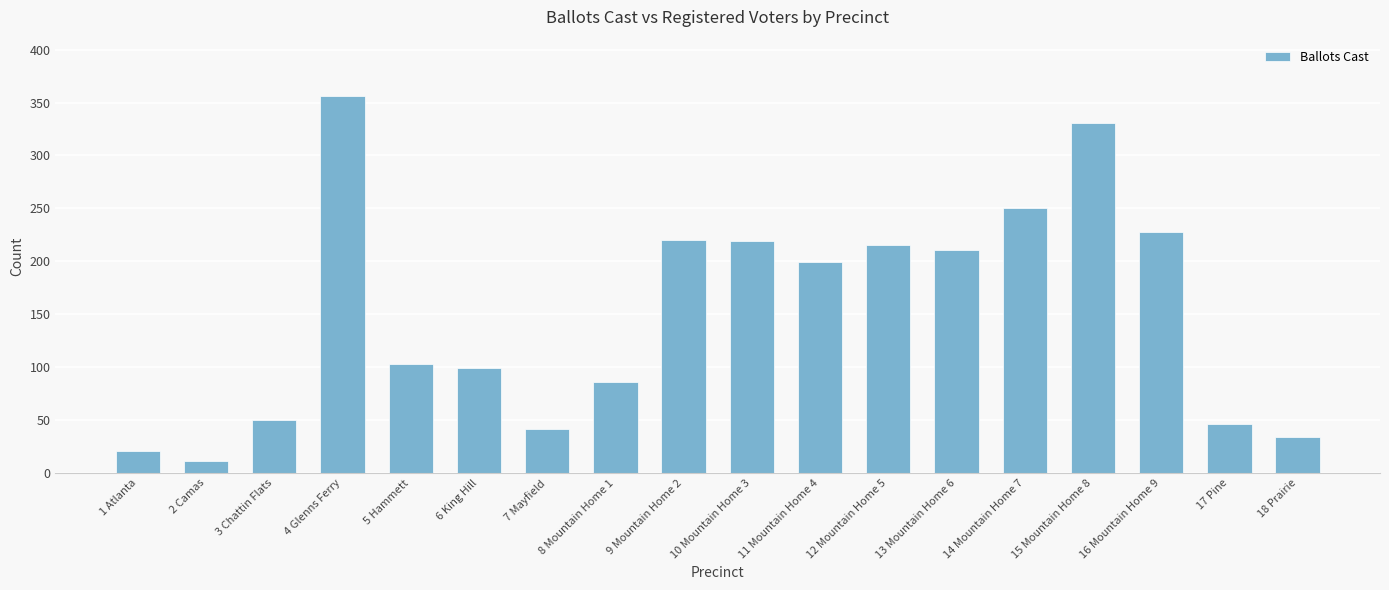

What is the minimum value shown in the chart?

11